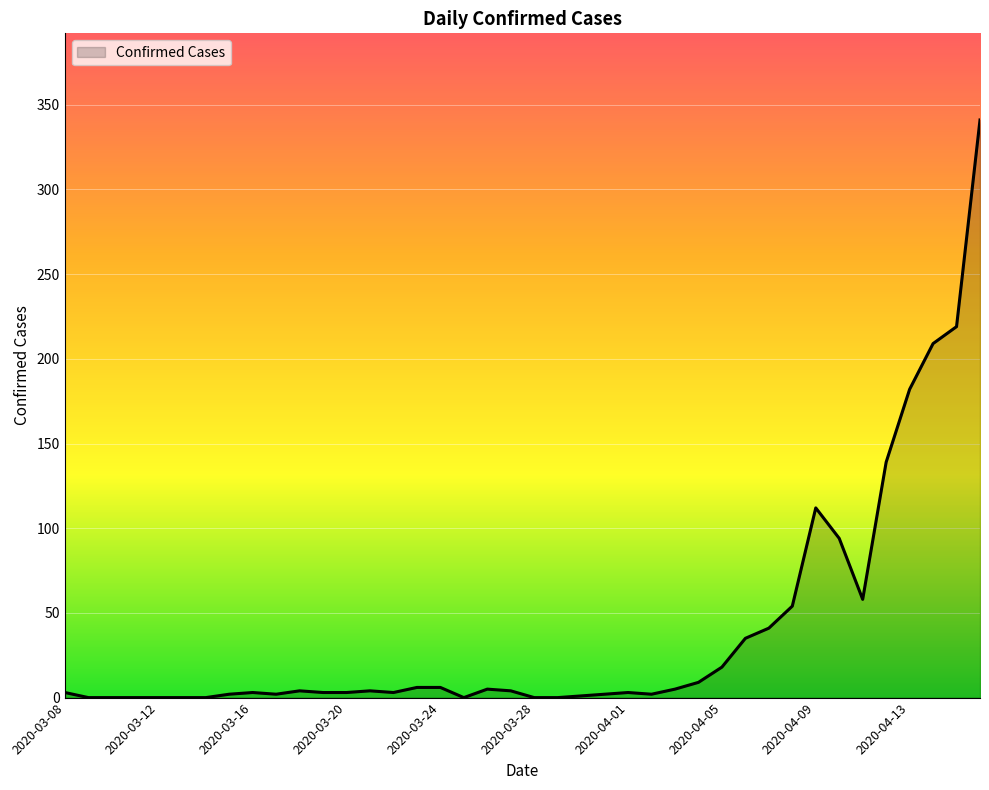

What is the greatest value displayed?

341